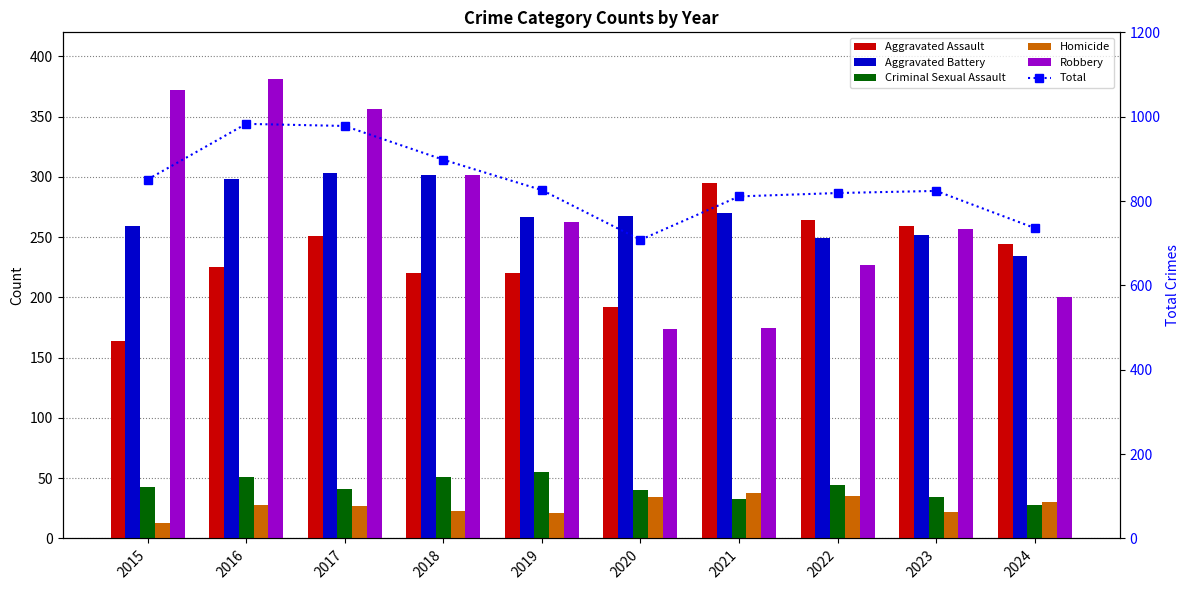

Rank the series by their maximum value, from highest to lowest.

Total, Robbery, Aggravated Battery, Aggravated Assault, Criminal Sexual Assault, Homicide